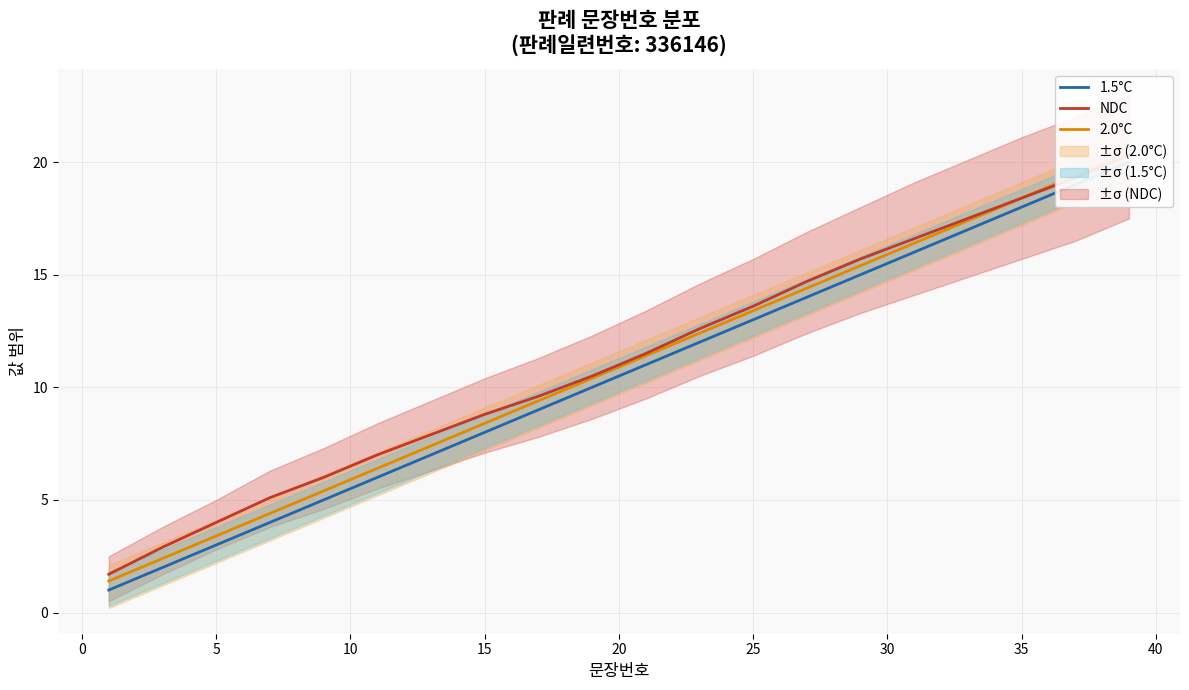

Is this an area chart (filled region under the line)?

No